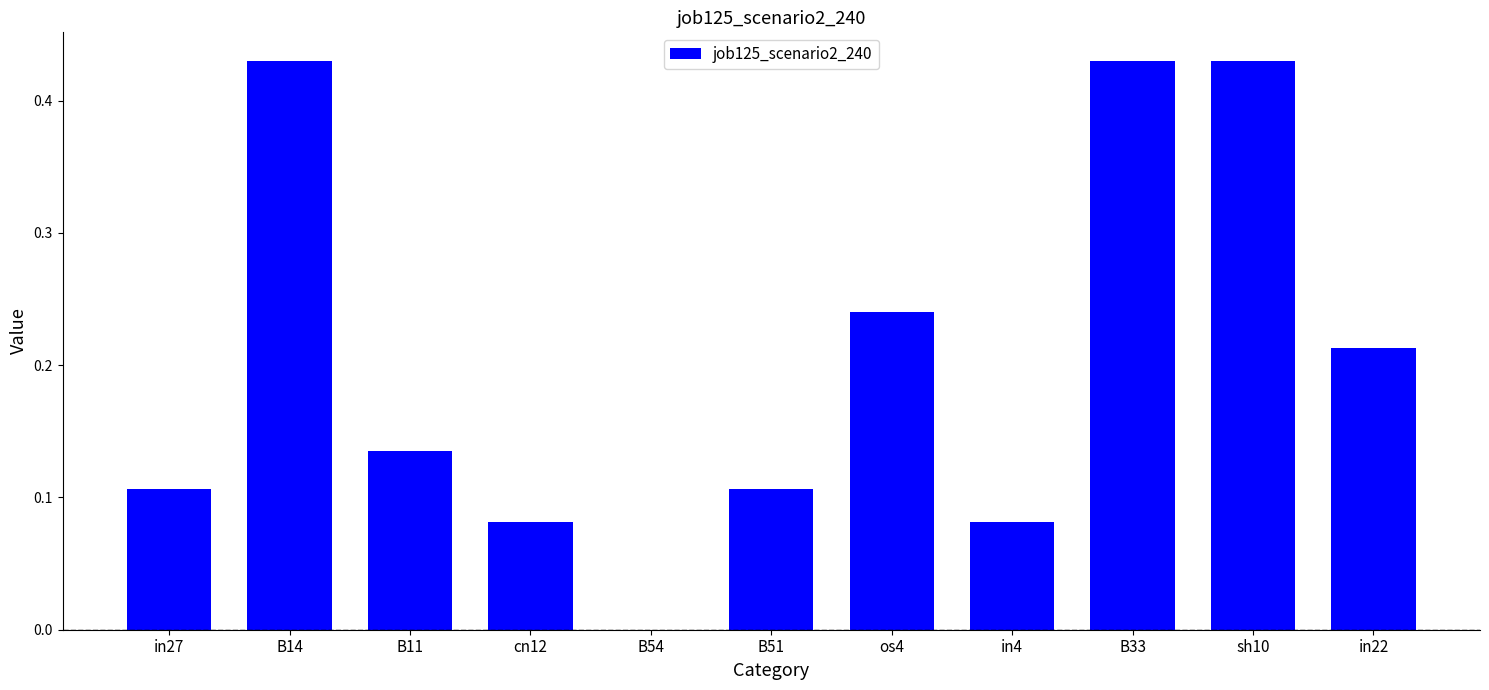

What is the sum of all values?

2.3